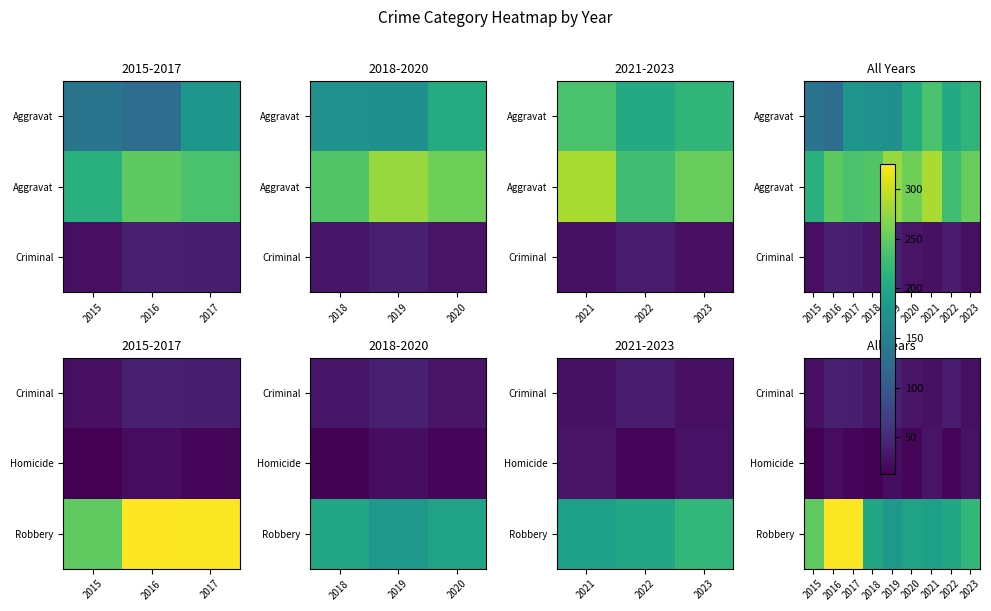

Which has a higher value, 2016 or 2021?

2016